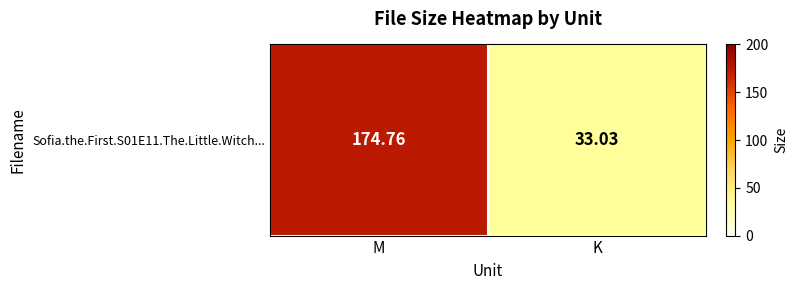

Which has a higher value, M or K?

M